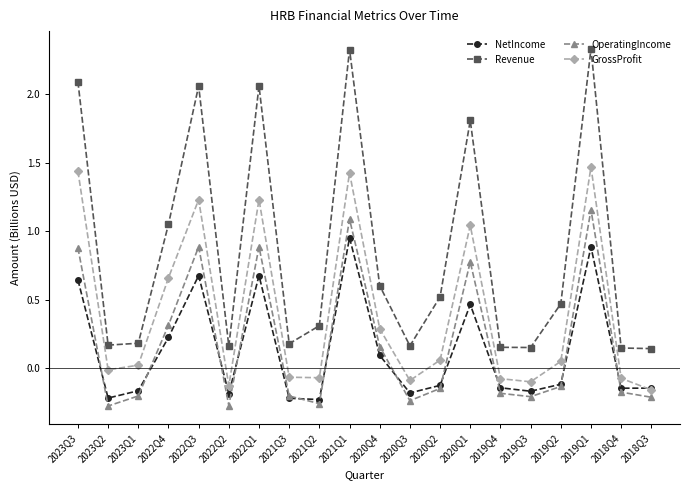

Is the value of OperatingIncome at 2023Q1 greater than the value of Revenue at 2019Q2?

No